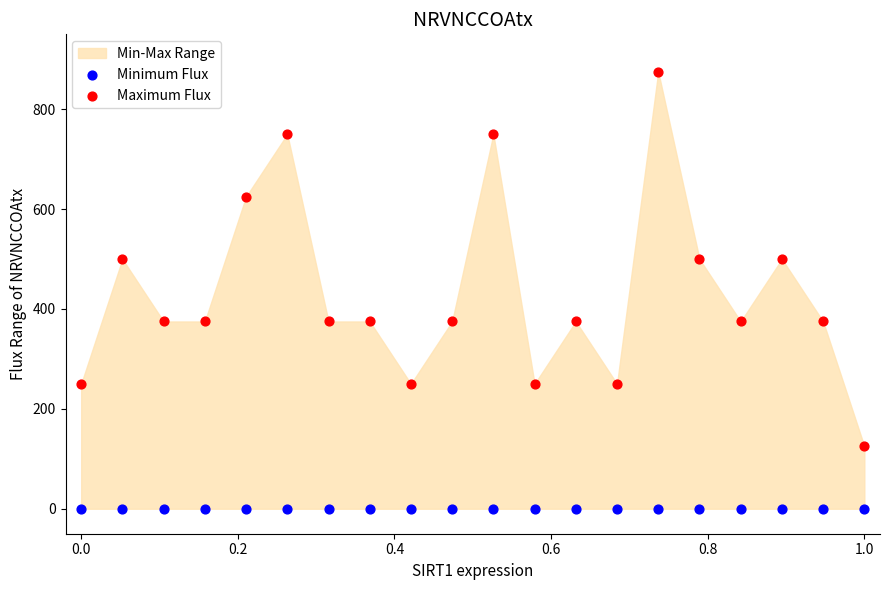

Which series contains the highest Y value?

Maximum Flux